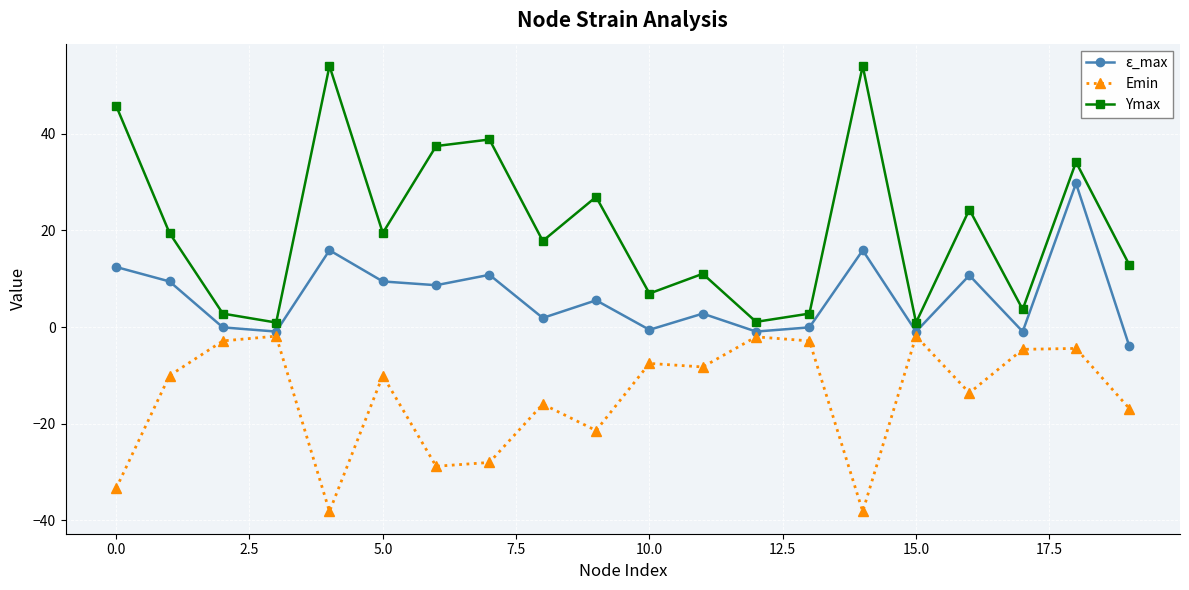

List the series in order of their overall mean, lowest first.

Emin, ε_max, Ymax